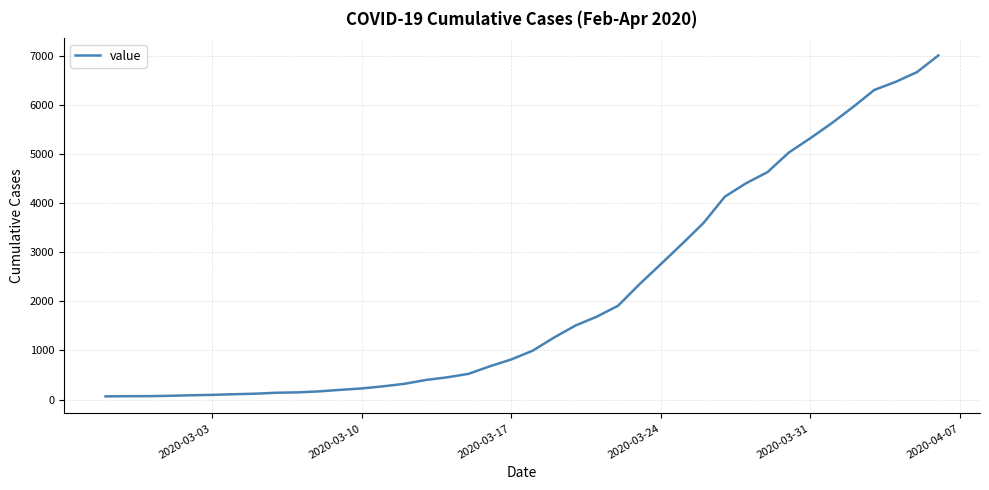

What is the maximum value shown in the chart?

7003